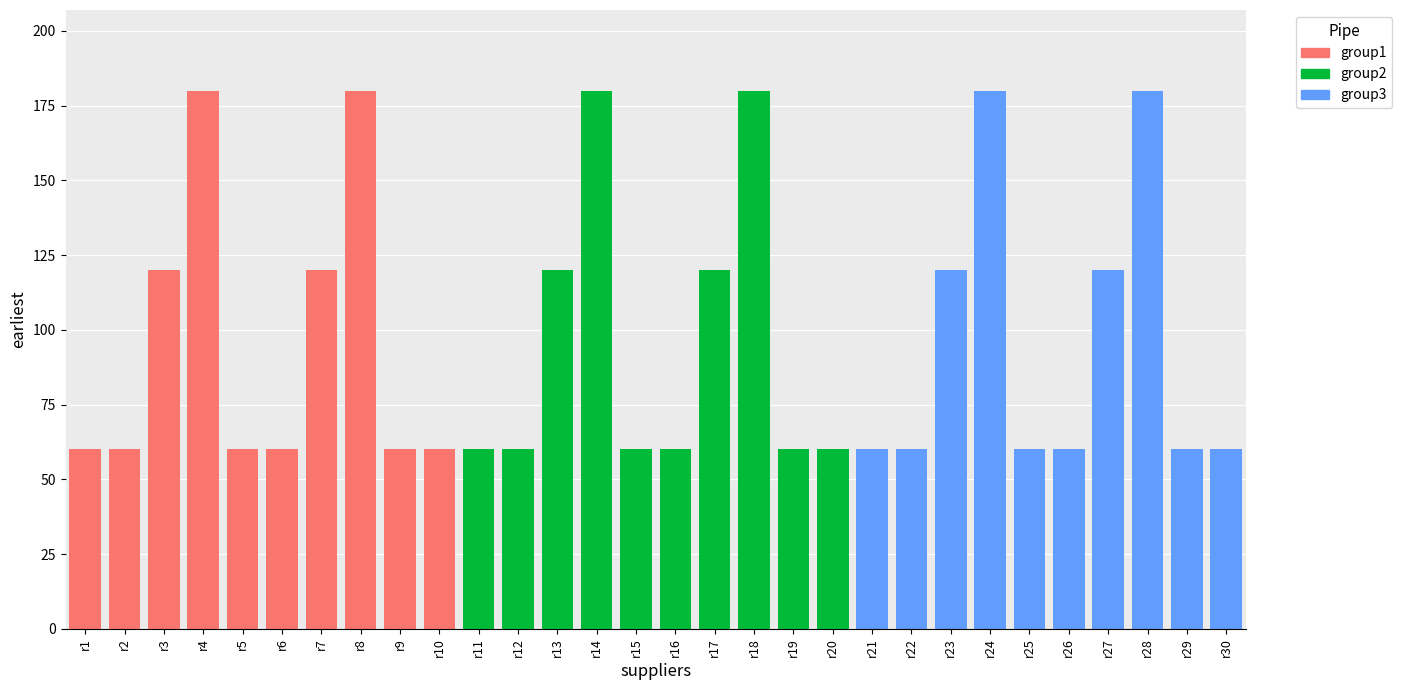

Does the chart contain any negative values?

No